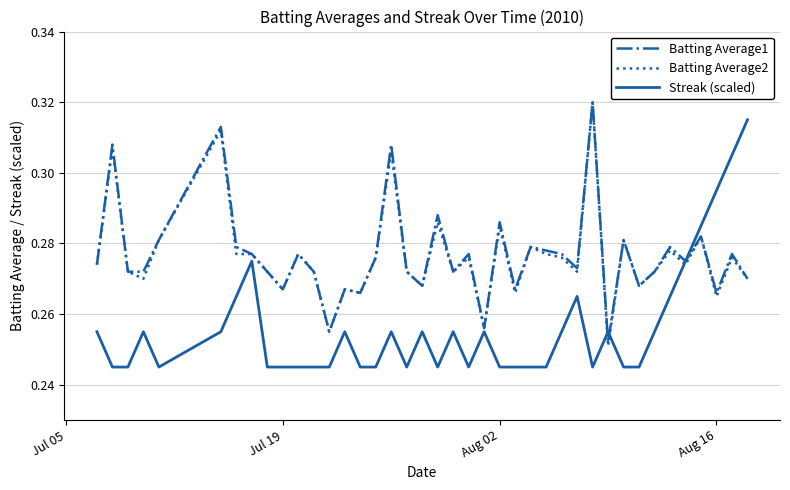

What are all the series names shown in the legend?

Batting Average1, Batting Average2, Streak (scaled)